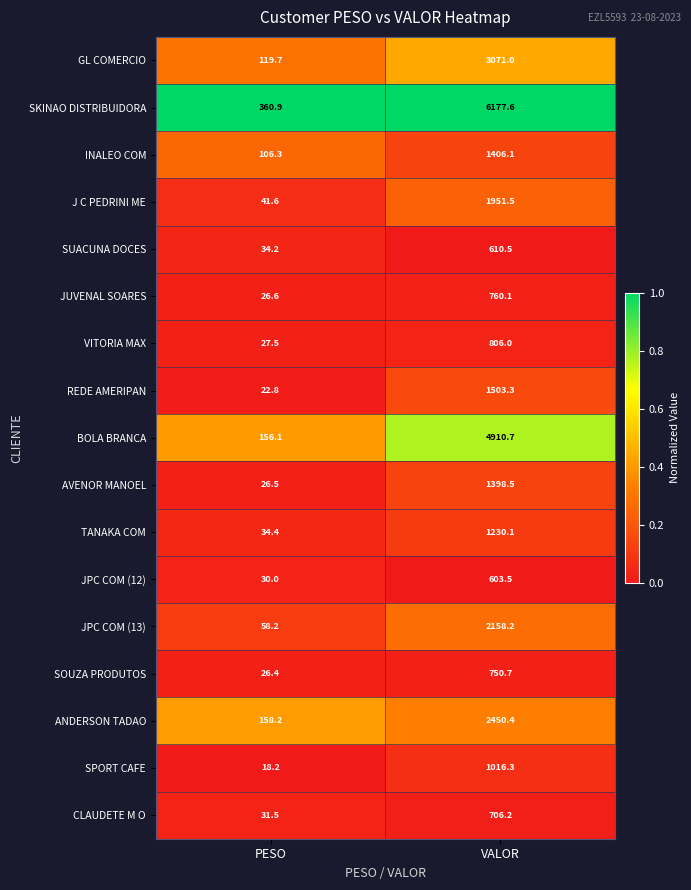

The SUACUNA DOCES series shows 34.2 at PESO. True or false?

True